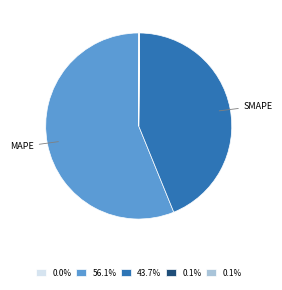

Is there a majority slice in this chart?

Yes